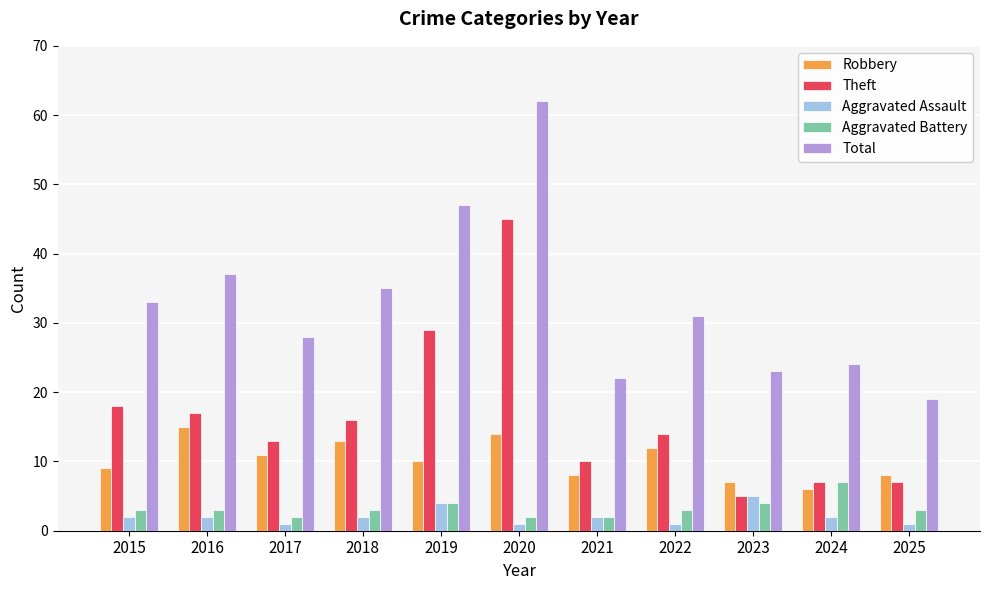

Which series changed the most between 2021 and 2024?

Aggravated Battery